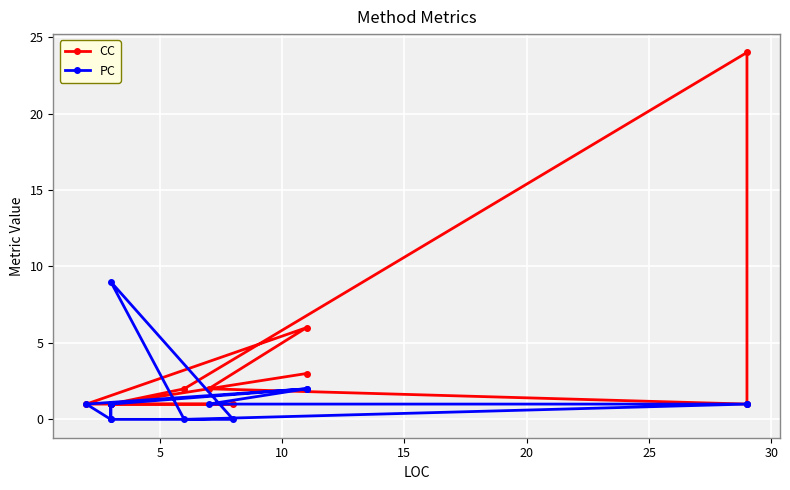

Is the value of CC at 5 greater than the value of PC at 9?

No